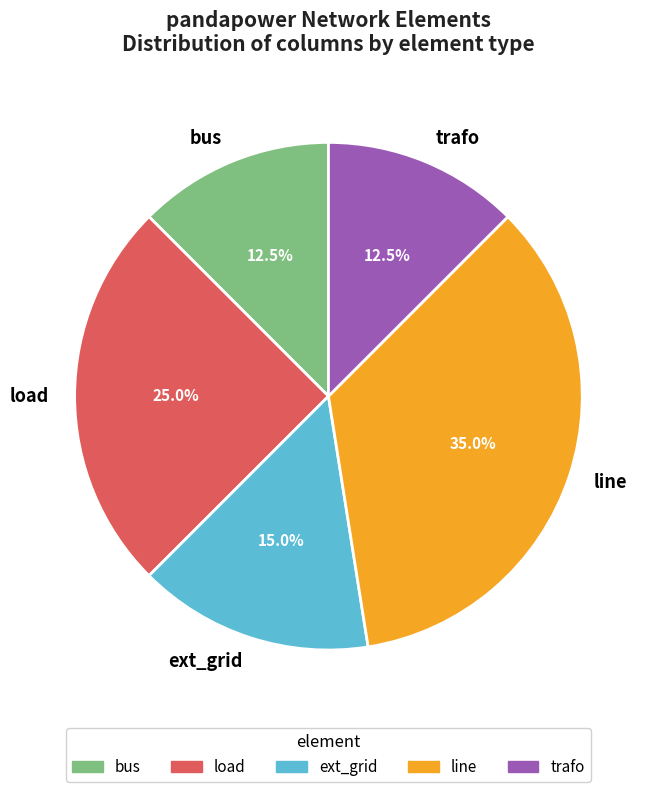

Approximately how many times larger is the value at bus compared to trafo?

1.0